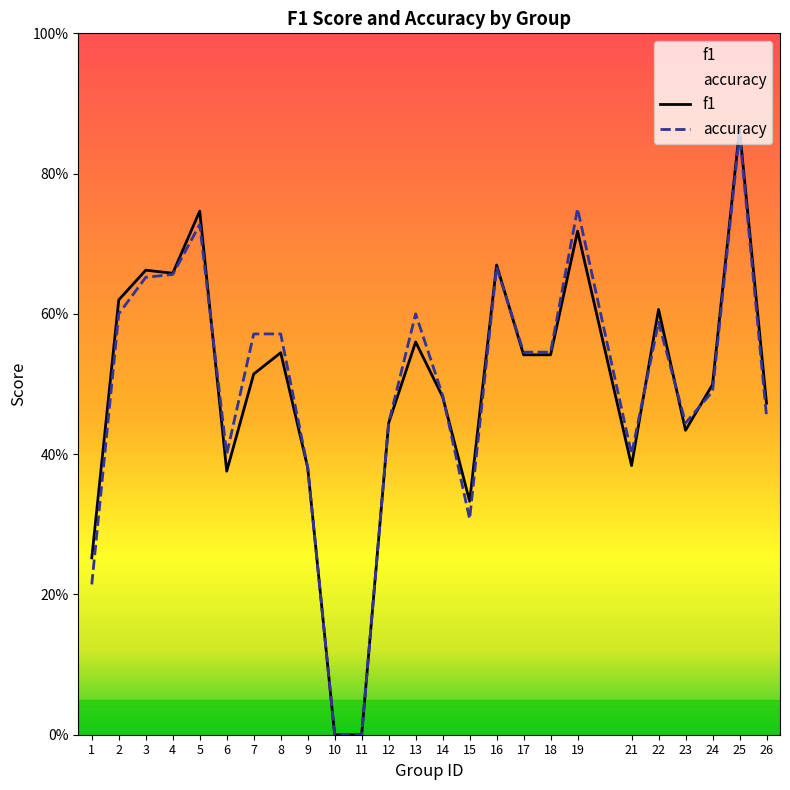

Reading right to left, list all the values displayed in this chart.

f1: 0.5	0.9	0.5	0.4	0.6	0.4	0.7	0.5	0.5	0.7	0.3	0.5	0.6	0.4	0.0	0.0	0.4	0.5	0.5	0.4	0.7	0.7	0.7	0.6	0.3
accuracy: 0.5	0.9	0.5	0.4	0.6	0.4	0.8	0.5	0.5	0.7	0.3	0.5	0.6	0.4	0.0	0.0	0.4	0.6	0.6	0.4	0.7	0.7	0.7	0.6	0.2